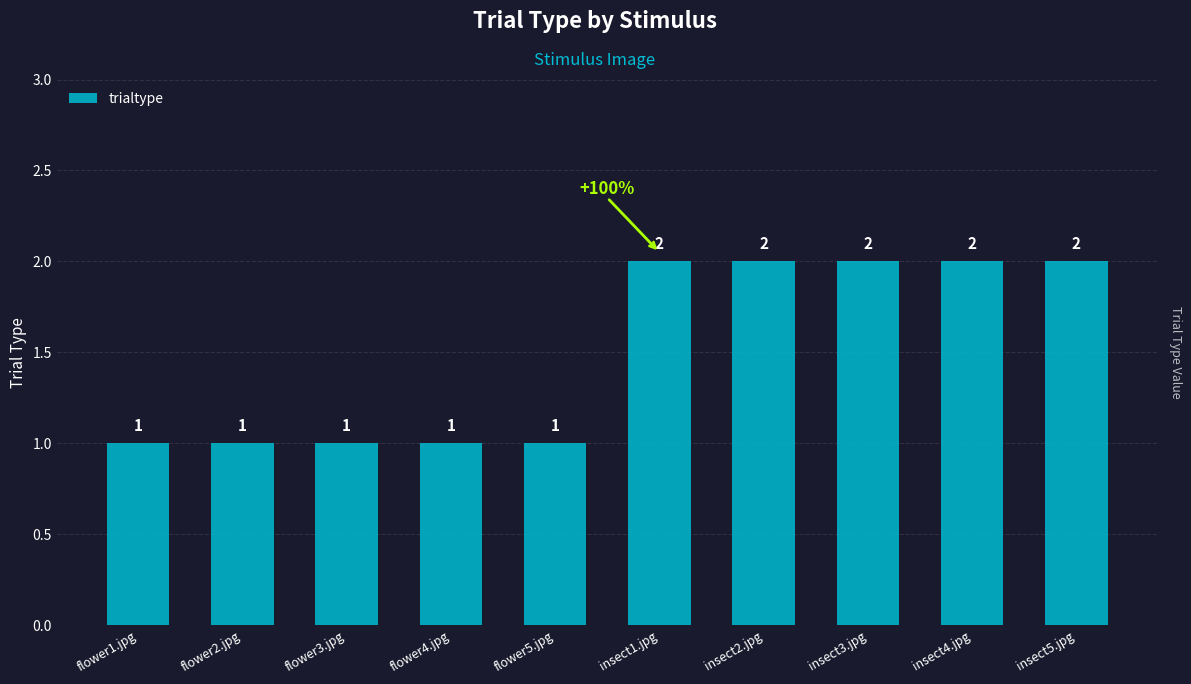

What position from the left is insect4.jpg?

9